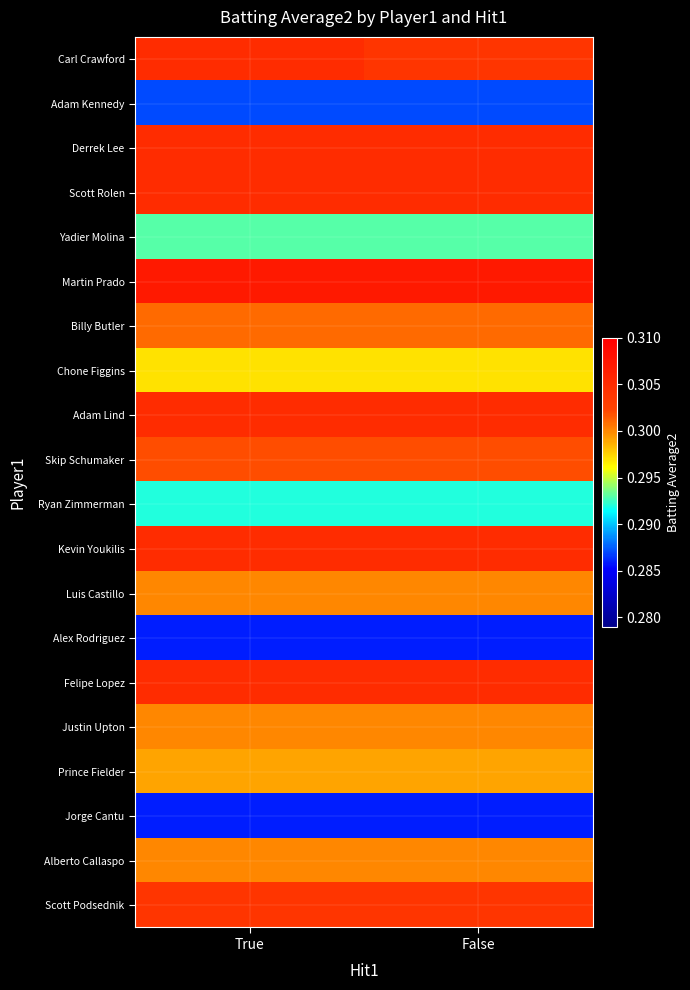

Reading left to right, list all the values displayed in this chart.

Carl Crawford: True=0.3	False=0.3
Adam Kennedy: True=0.3	False=0.3
Derrek Lee: True=0.3	False=0.3
Scott Rolen: True=0.3	False=0.3
Yadier Molina: True=0.3	False=0.3
Martin Prado: True=0.3	False=0.3
Billy Butler: True=0.3	False=0.3
Chone Figgins: True=0.3	False=0.3
Adam Lind: True=0.3	False=0.3
Skip Schumaker: True=0.3	False=0.3
Ryan Zimmerman: True=0.3	False=0.3
Kevin Youkilis: True=0.3	False=0.3
Luis Castillo: True=0.3	False=0.3
Alex Rodriguez: True=0.3	False=0.3
Felipe Lopez: True=0.3	False=0.3
Justin Upton: True=0.3	False=0.3
Prince Fielder: True=0.3	False=0.3
Jorge Cantu: True=0.3	False=0.3
Alberto Callaspo: True=0.3	False=0.3
Scott Podsednik: True=0.3	False=0.3